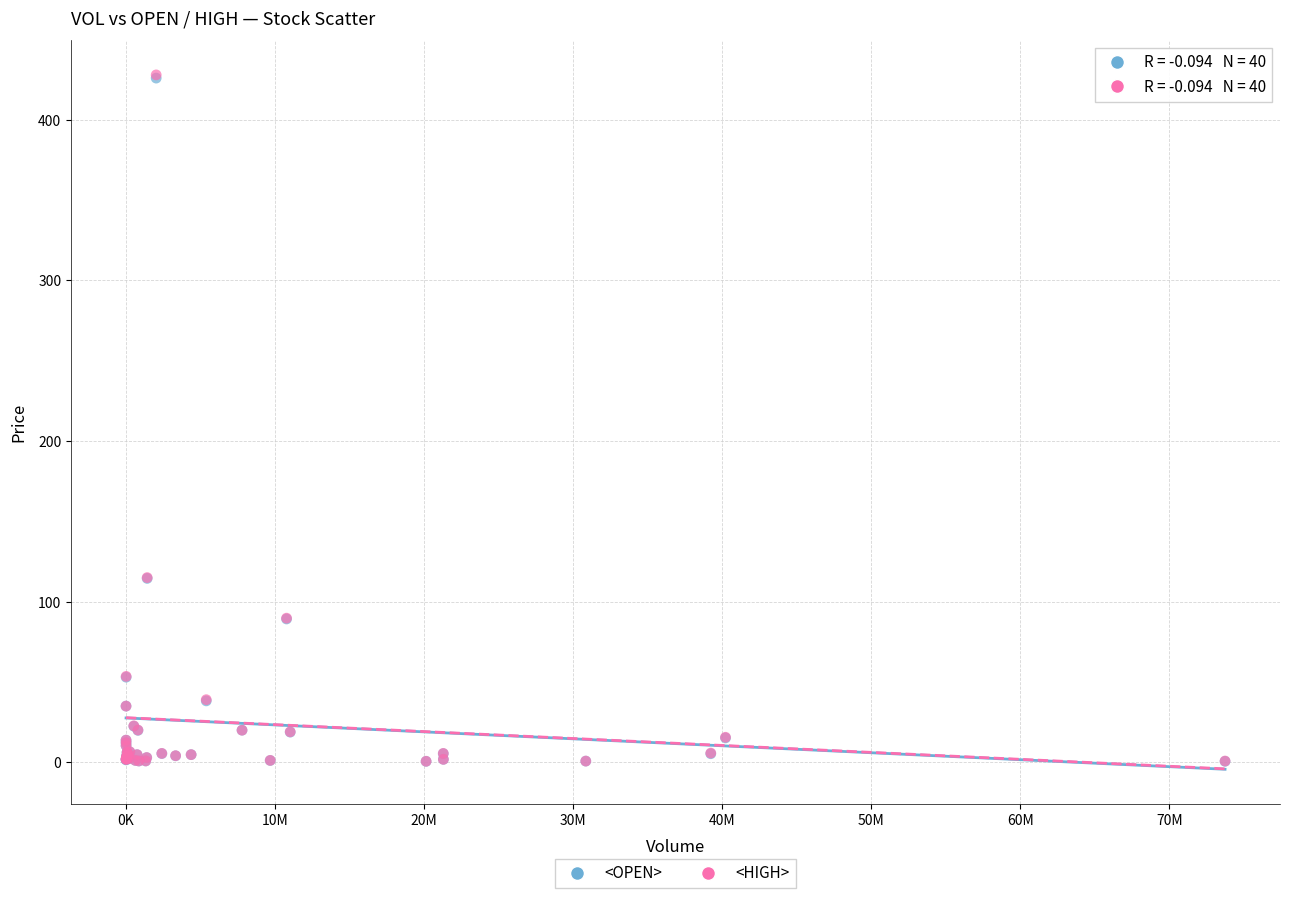

What are all the series names shown in the legend?

<OPEN>, <HIGH>